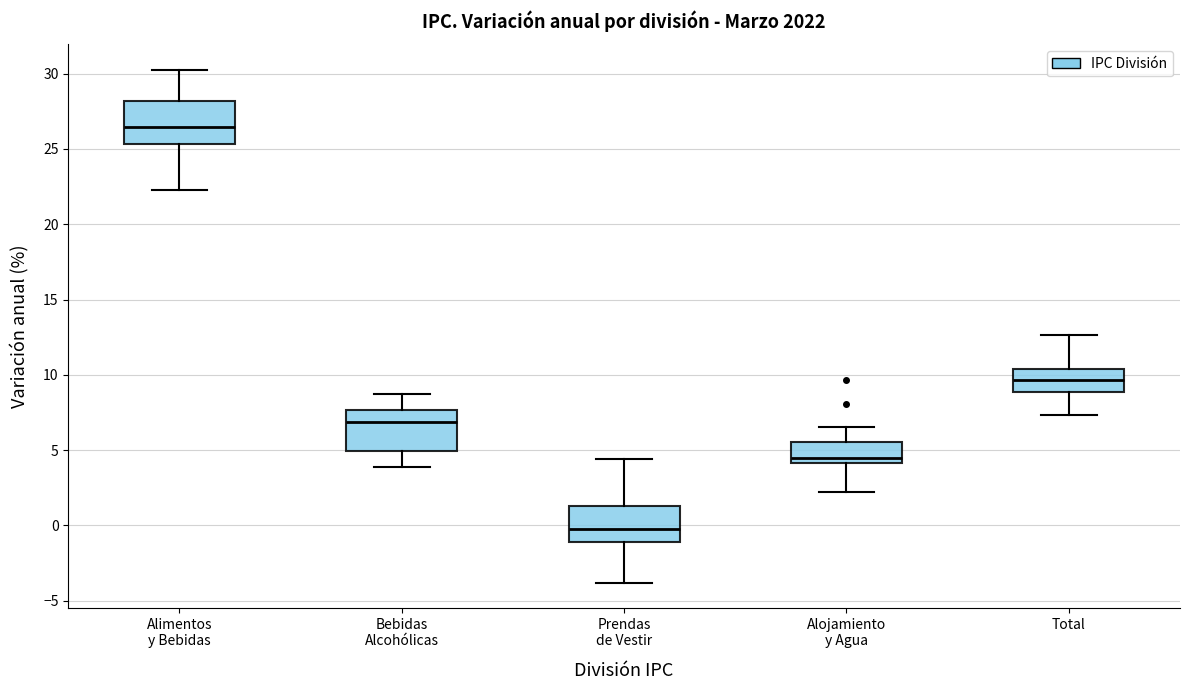

Reading left to right, transcribe this box plot: for each box, give where its median line is, the range the box spans, and where its two whiskers end, as read against the y-axis. The values are not printed on the chart, so give them approximately, as read against the axis.

Alimentos y Bebidas: median 26.5, box 25.5 to 28.0, whiskers 22.5 to 30.0
Bebidas Alcohólicas: median 7.0, box 5.0 to 7.5, whiskers 4.0 to 9.0
Prendas de Vestir: median 0.0, box -1.0 to 1.5, whiskers -4.0 to 4.5
Alojamiento y Agua: median 4.5, box 4.0 to 5.5, whiskers 2.0 to 6.5
Total: median 9.5, box 9.0 to 10.5, whiskers 7.5 to 12.5